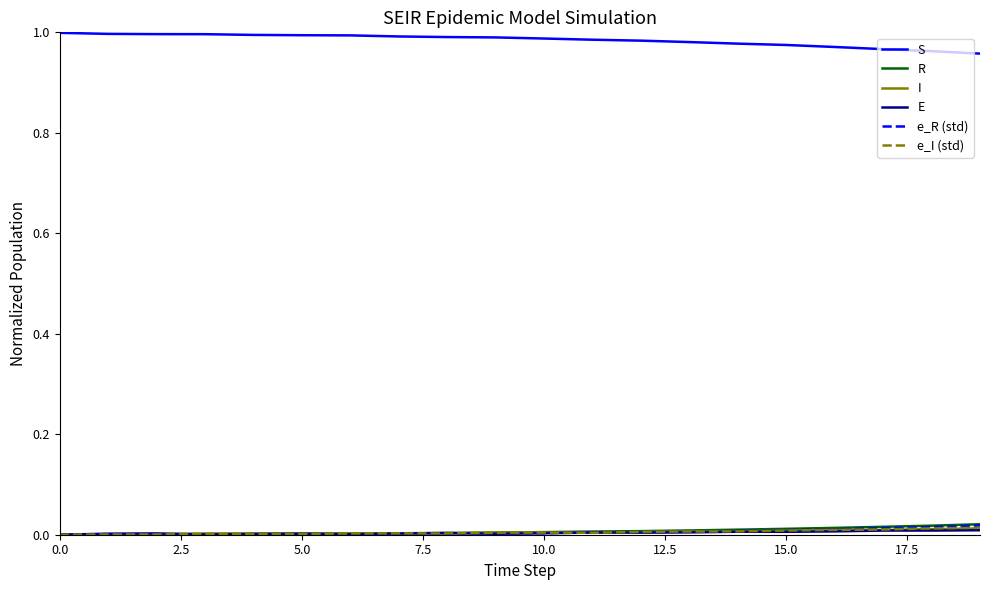

How many lines are shown in the chart?

6